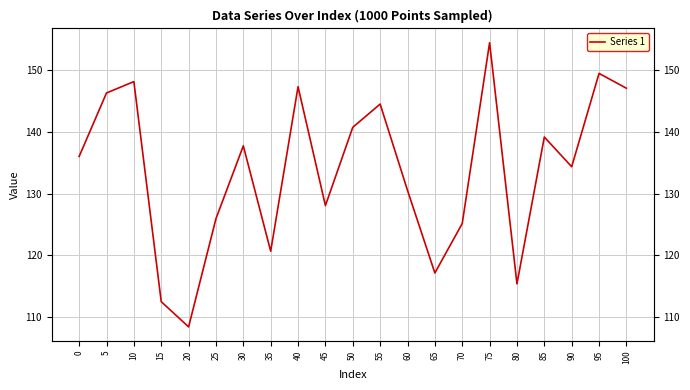

Reading left to right, what are all the values shown in this chart?

136.0	146.4	148.2	112.5	108.4	125.9	137.8	120.7	147.4	128.1	140.8	144.5	130.5	117.1	125.2	154.5	115.4	139.2	134.4	149.5	147.1